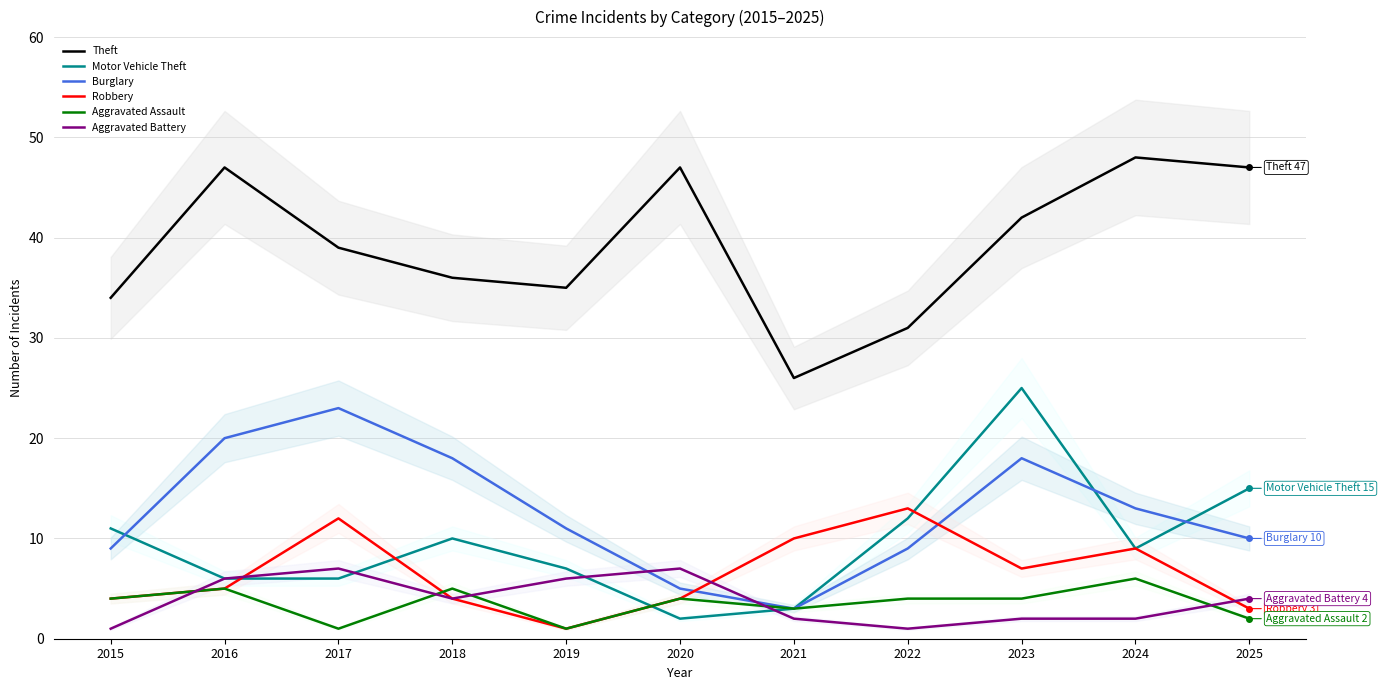

Which series has the largest total across all categories?

Theft